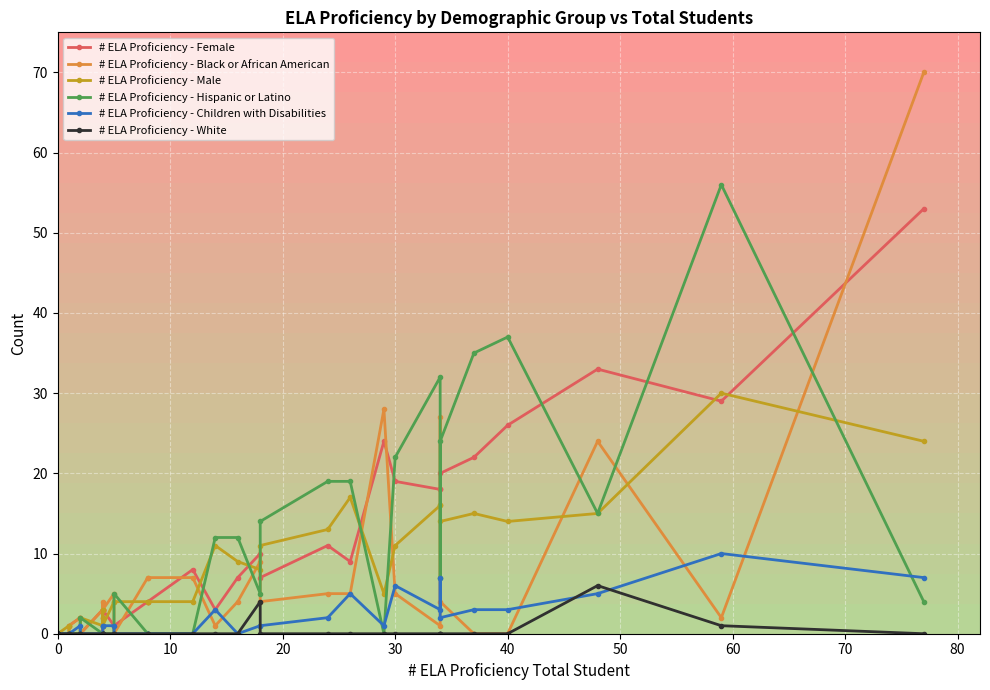

How many lines are shown in the chart?

6